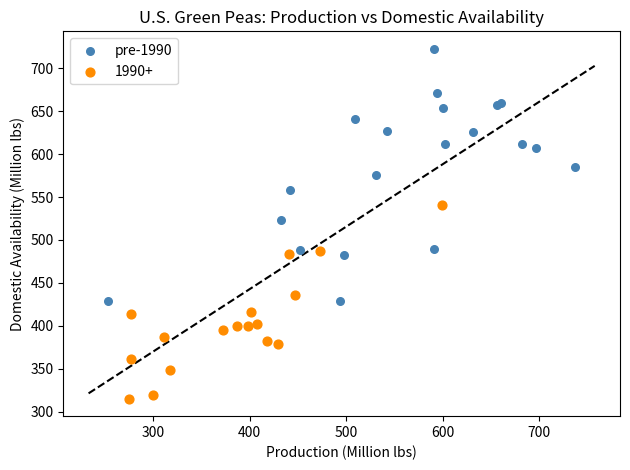

Which series has the largest Y range (max minus min)?

pre-1990